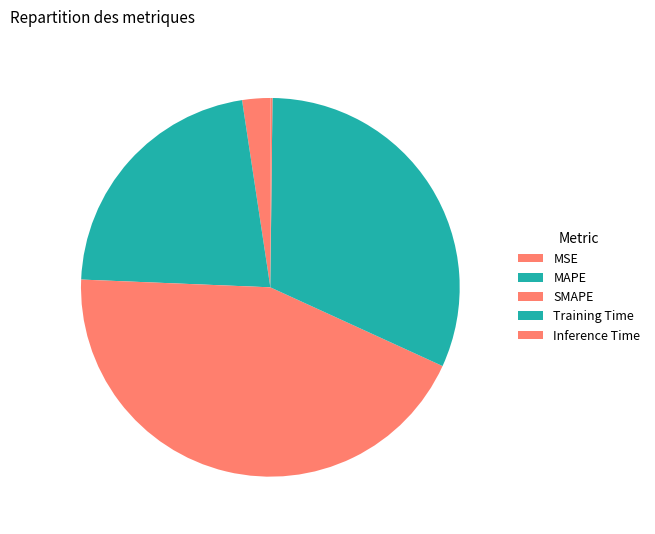

The MAPE slice represents 13% of the pie. True or false?

False